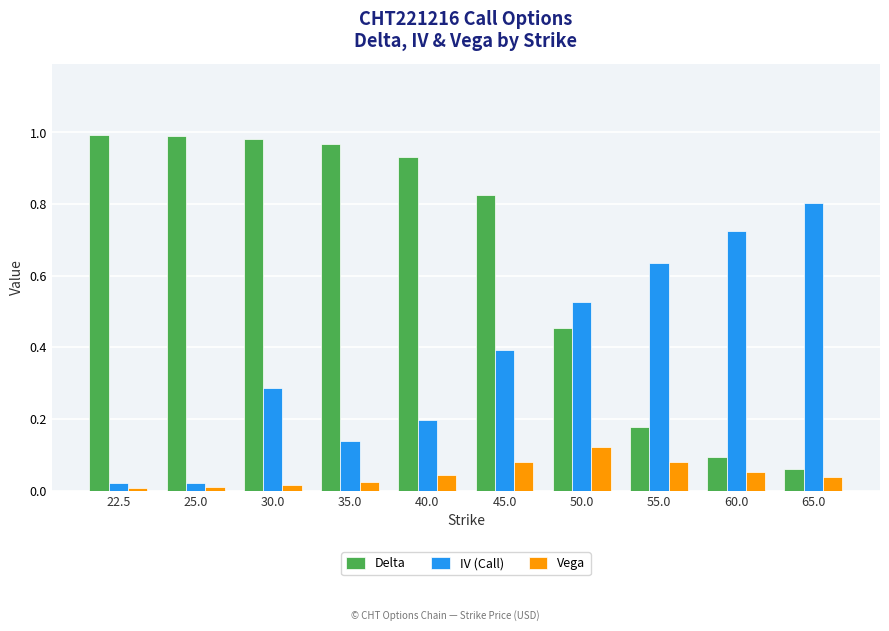

Which series has the widest spread of values?

Delta